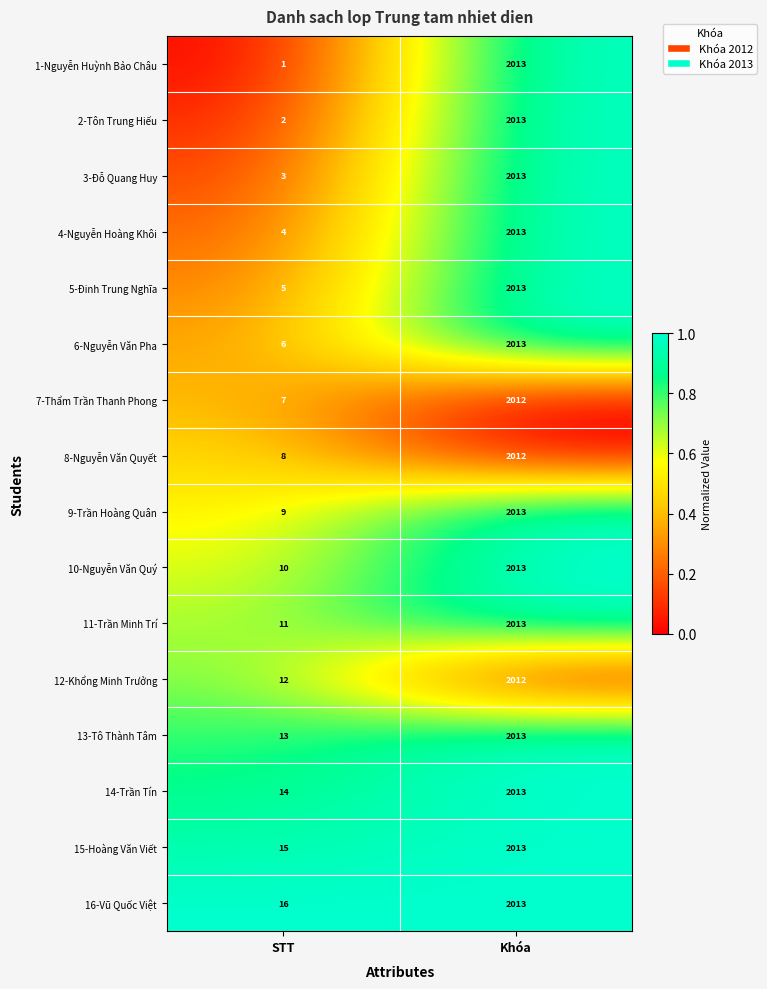

List the labels in order of 7-Thẩm Trần Thanh Phong value, smallest first.

STT, Khóa